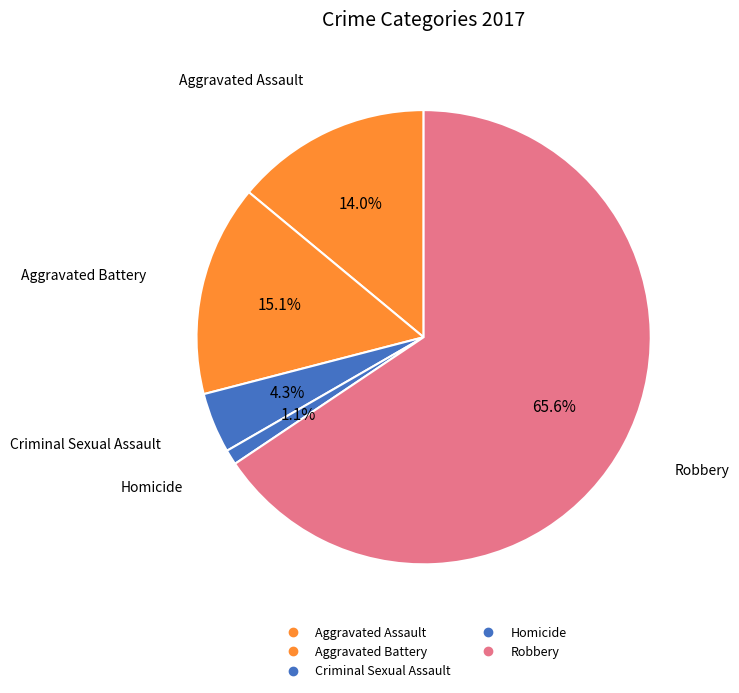

To the nearest percent, what percentage of the pie is Criminal Sexual Assault?

4%